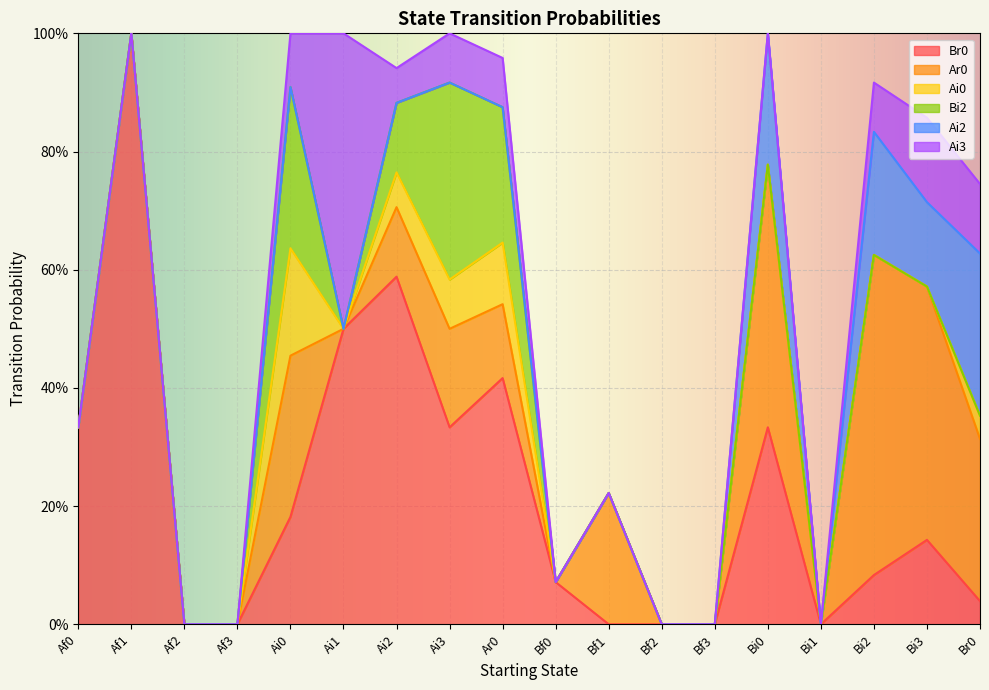

List the series in order of their peak value, lowest first.

Ai0, Ai2, Bi2, Ai3, Ar0, Br0